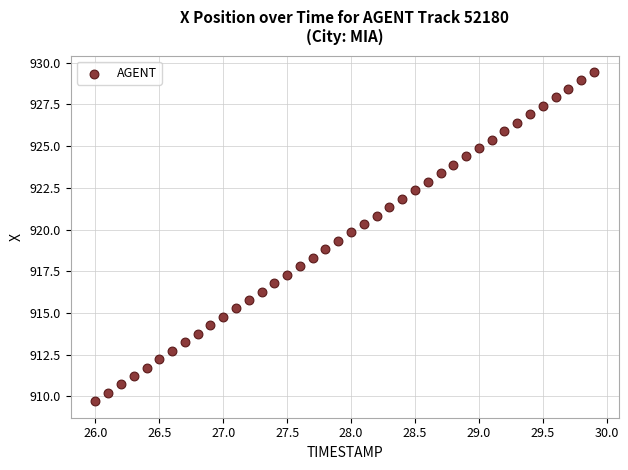

What is the range of Y values (max minus min)?

19.7